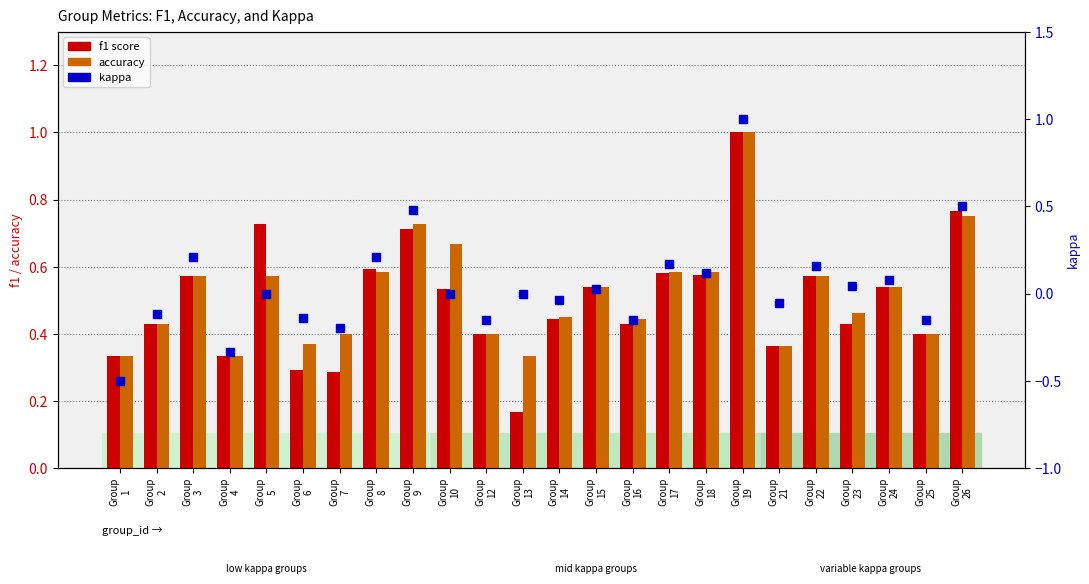

Which series has the largest total across all categories?

accuracy